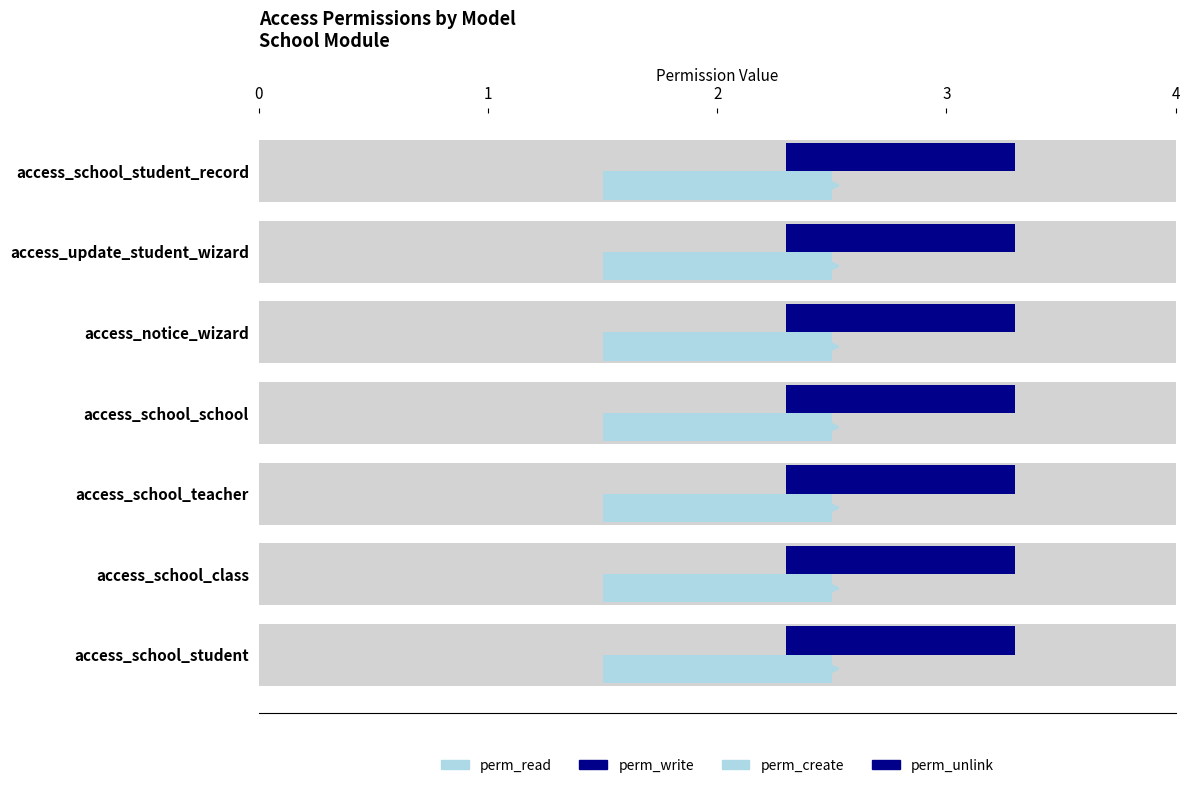

At how many categories does at least one series exceed 0?

7